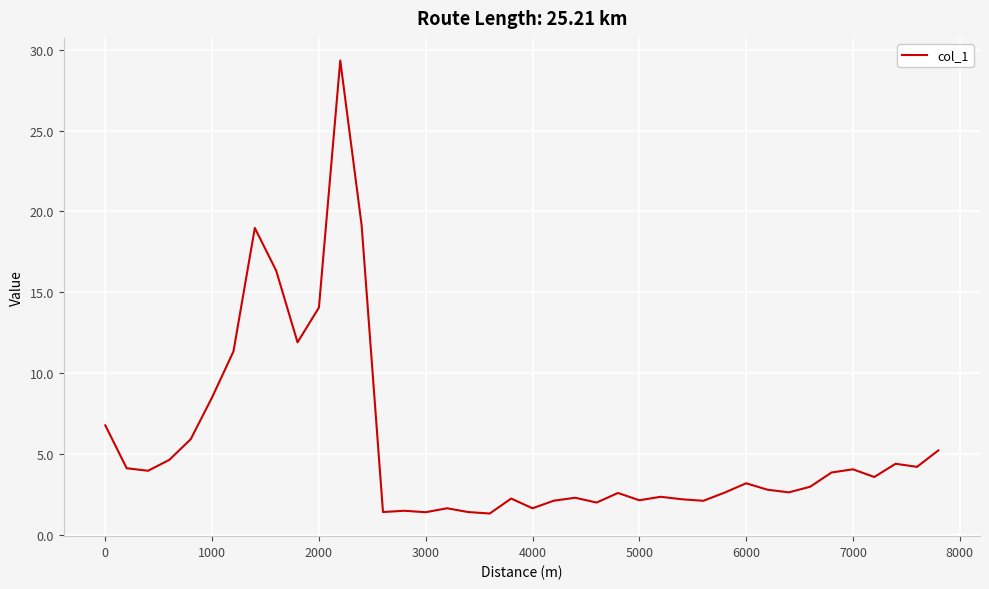

What is the average value?

5.6